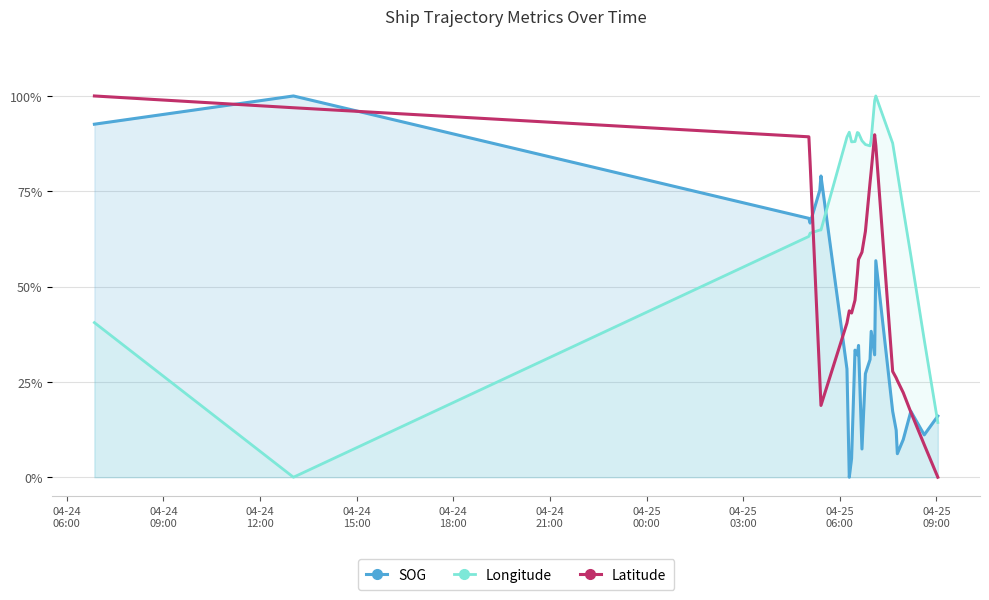

What is the difference between the maximum and second lowest values in the Latitude series?

0.9